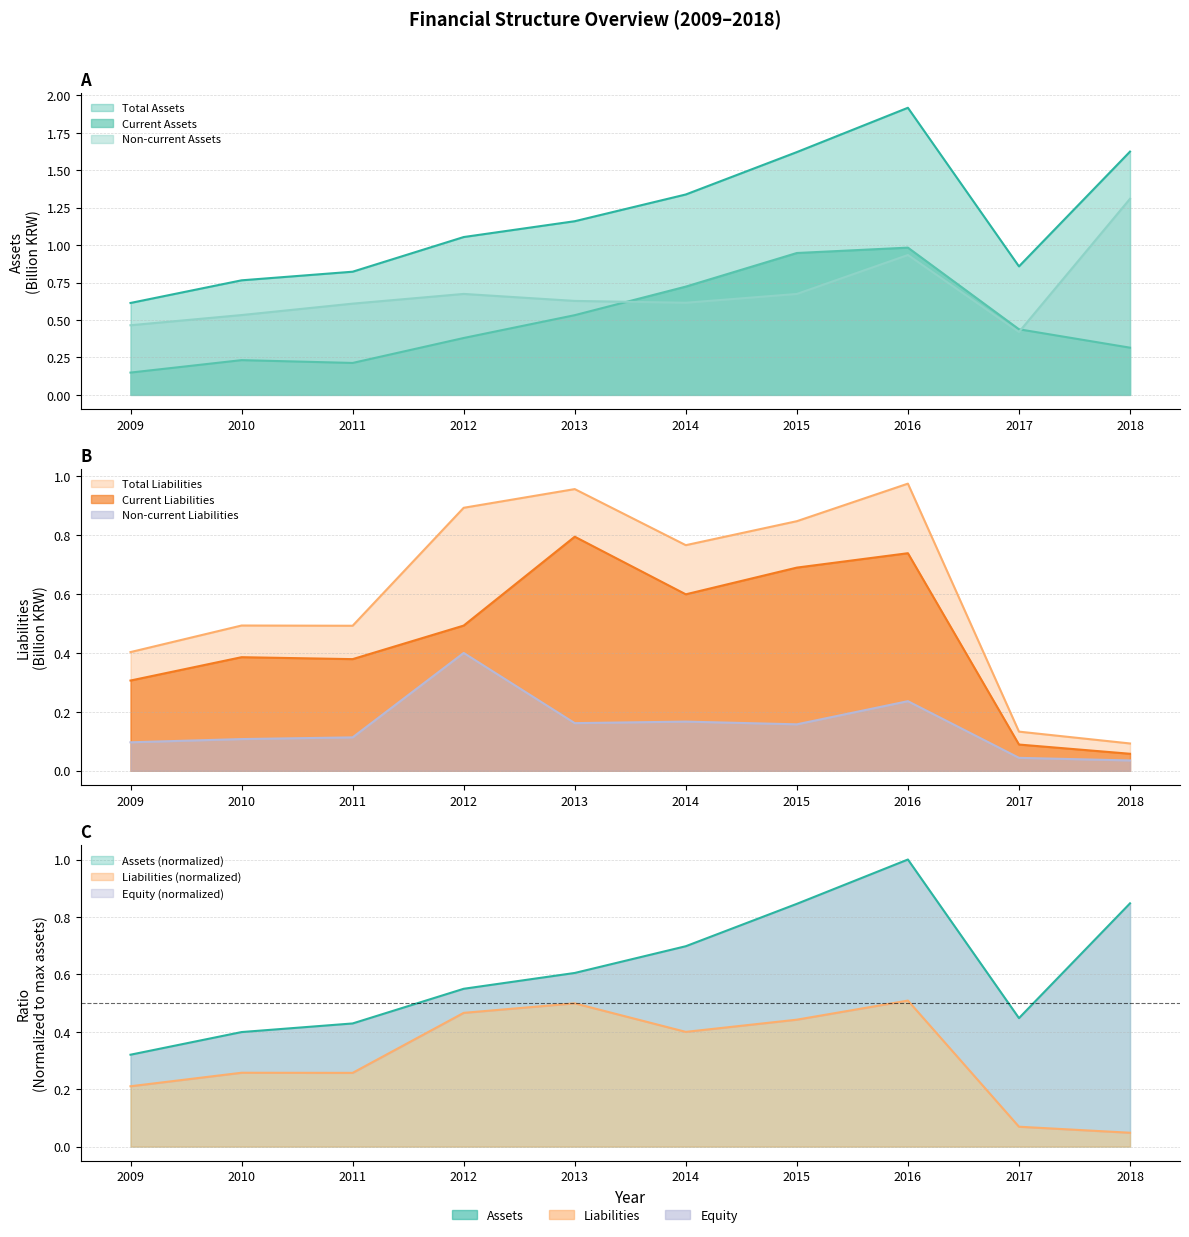

True or false: Non-current Assets and Total Liabilities cross at least once.

True